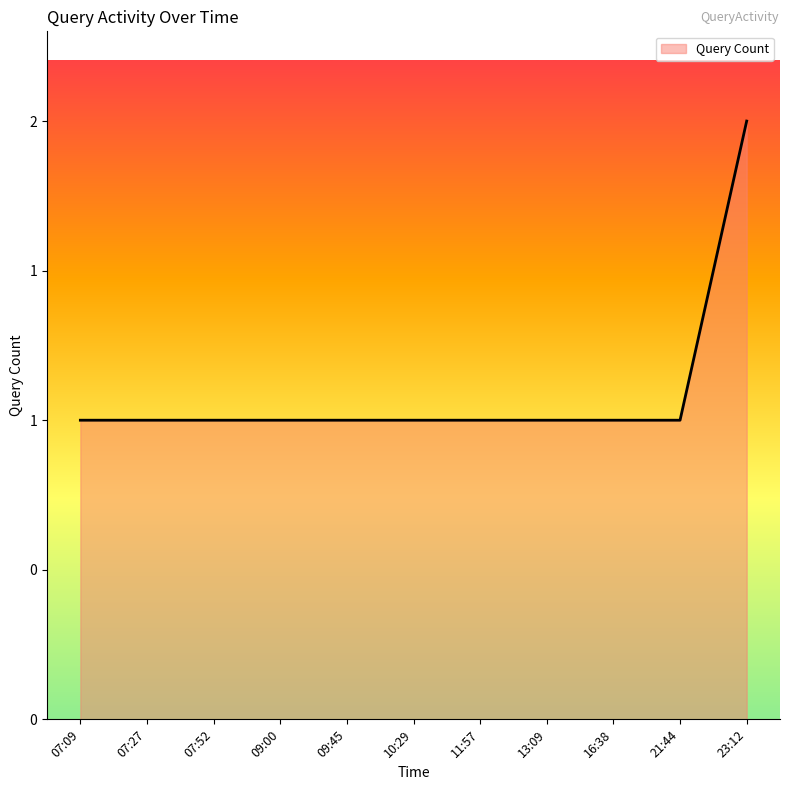

What is the sum of the values at 11:57 and 10:29?

2